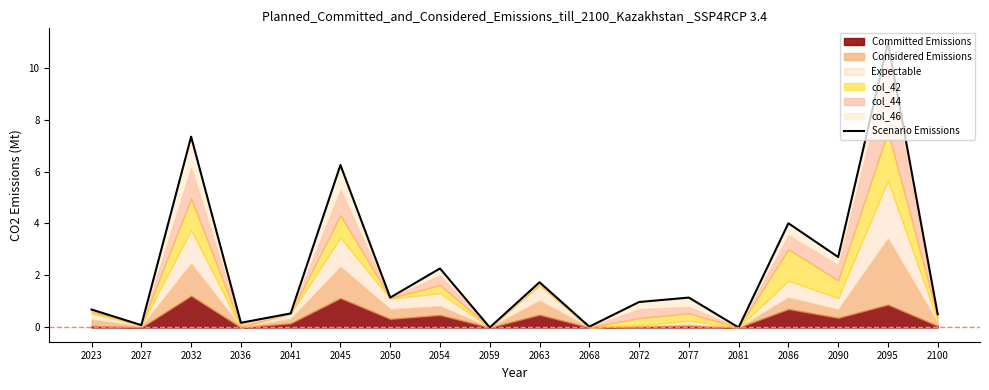

Rank the categories by value from highest to lowest.

2095, 2032, 2045, 2086, 2090, 2054, 2063, 2050, 2077, 2072, 2023, 2041, 2100, 2036, 2027, 2068, 2059, 2081